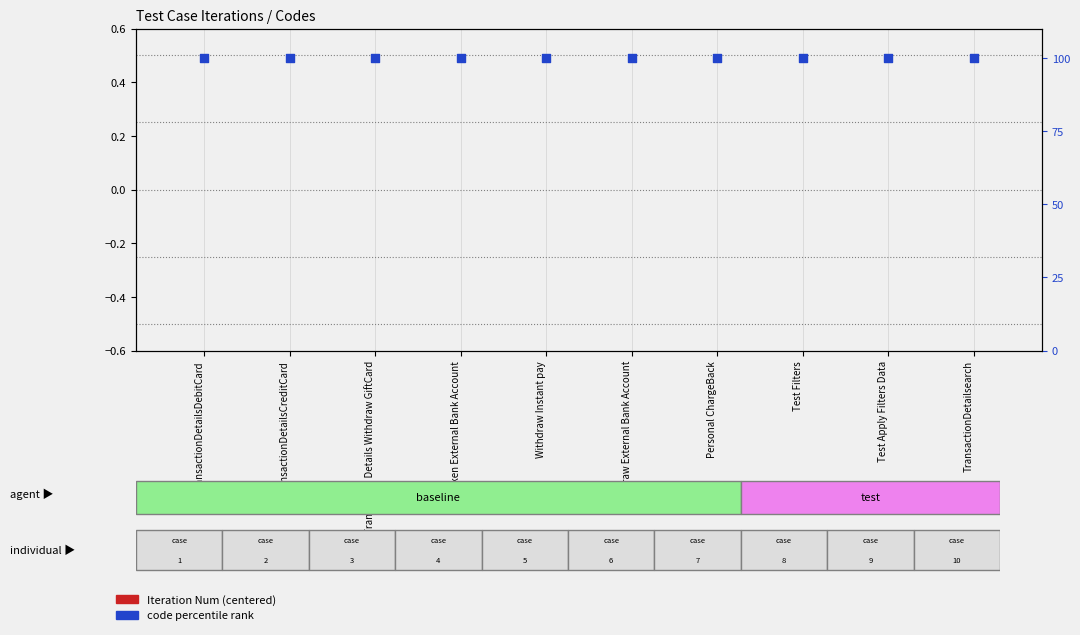

At which category is the sum across all series the highest?

TransactionDetailsDebitCard